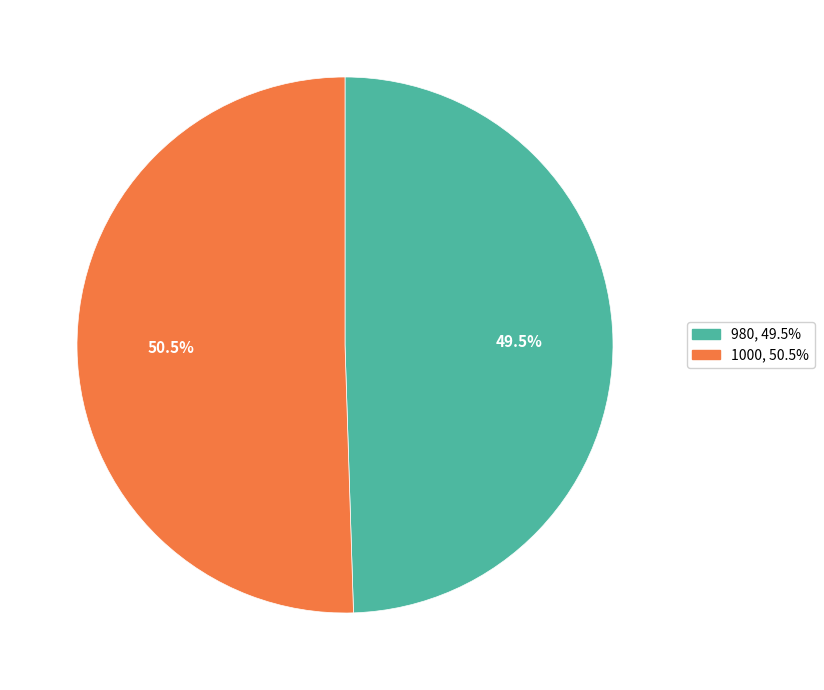

What is the ratio of the value at 980 to the value at 1000?

1.0